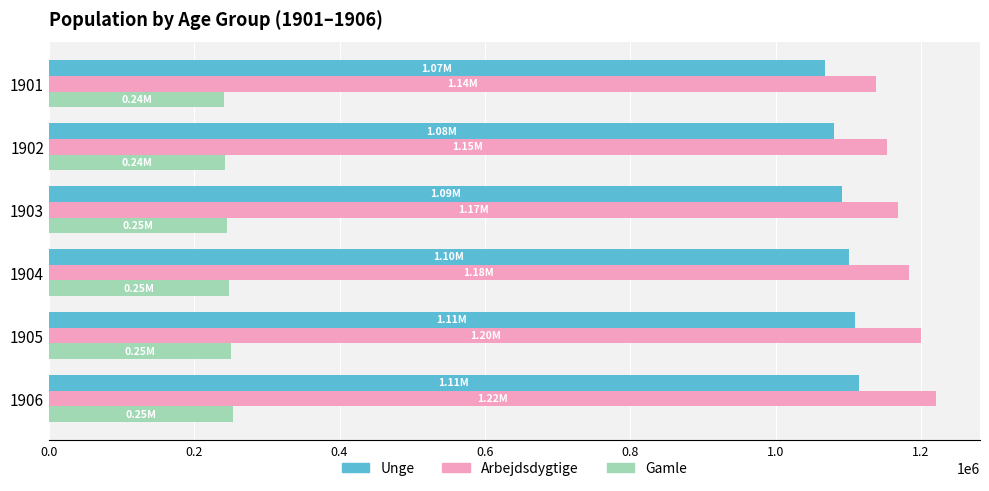

What is the difference between the highest and lowest values at 1901?

896900